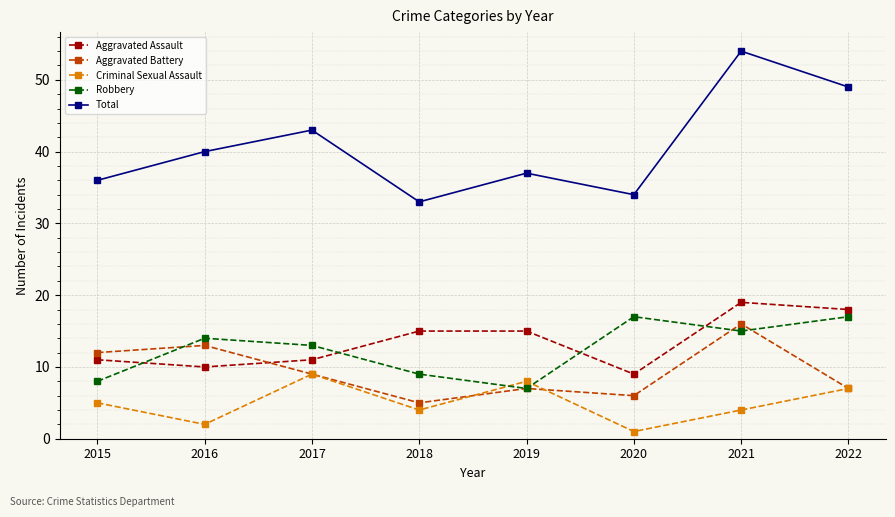

Which series ends up on top after the final intersection of Aggravated Assault and Aggravated Battery?

Aggravated Assault